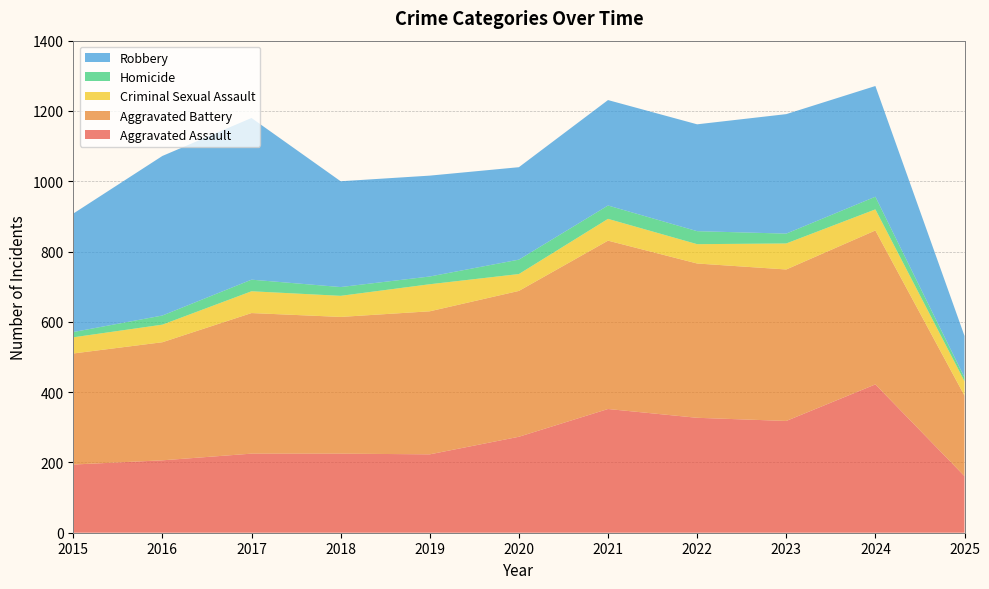

Reading left to right, what are all the values shown in this chart?

Aggravated Assault: 2015=194	2016=206	2017=225	2018=225	2019=223	2020=273	2021=352	2022=327	2023=318	2024=422	2025=161
Aggravated Battery: 2015=316	2016=336	2017=400	2018=389	2019=407	2020=415	2021=479	2022=439	2023=431	2024=438	2025=229
Criminal Sexual Assault: 2015=46	2016=50	2017=62	2018=60	2019=77	2020=48	2021=62	2022=55	2023=74	2024=60	2025=41
Homicide: 2015=15	2016=26	2017=33	2018=25	2019=22	2020=41	2021=38	2022=37	2023=28	2024=36	2025=11
Robbery: 2015=337	2016=454	2017=460	2018=301	2019=287	2020=263	2021=300	2022=304	2023=340	2024=315	2025=118